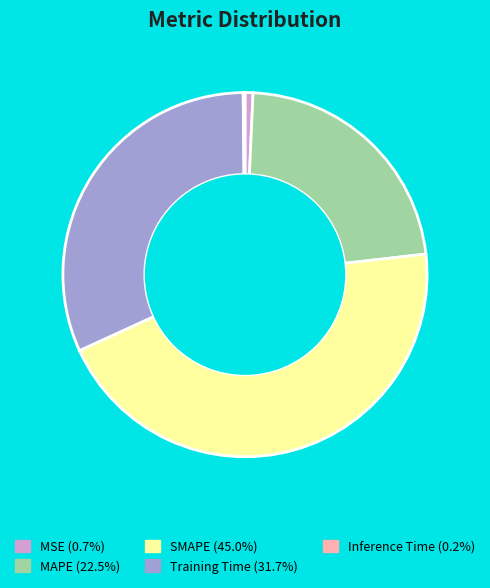

True or false: Training Time accounts for 46% of the total.

False